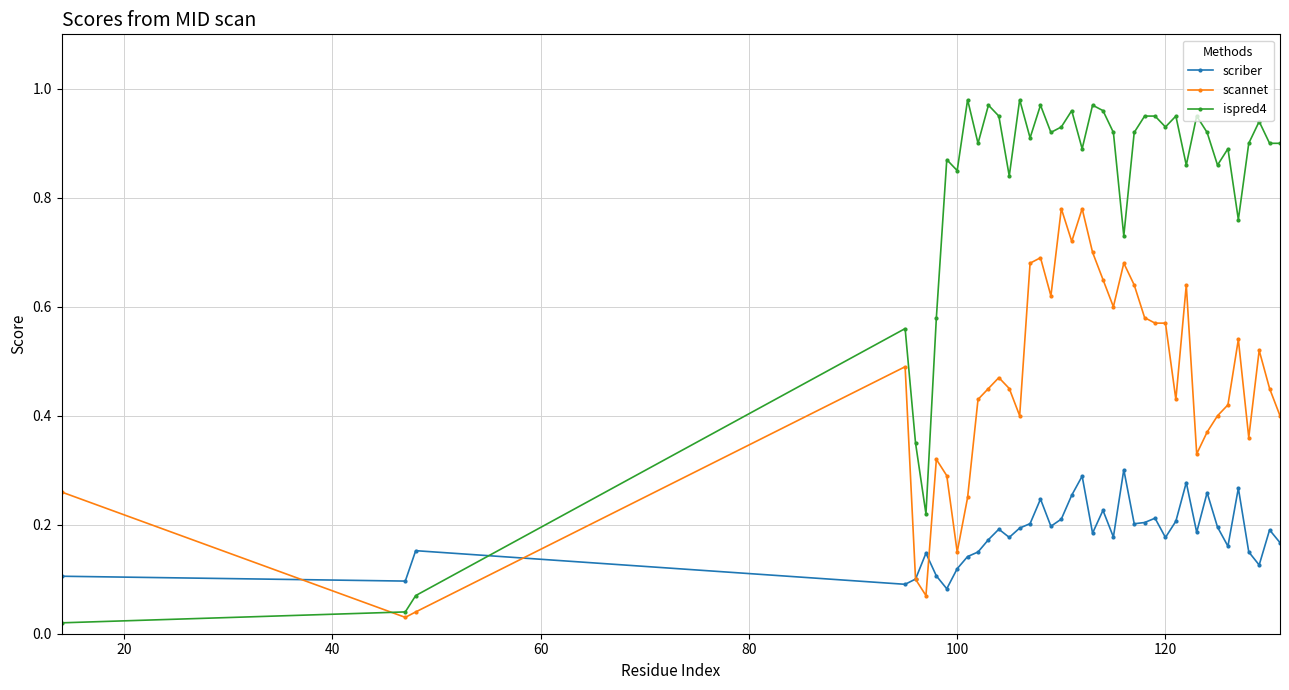

Which series has the largest total across all categories?

ispred4